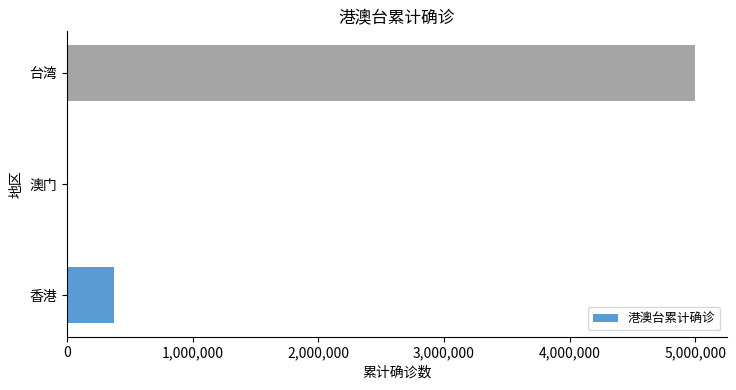

What is the ratio of the value at 台湾 to the value at 香港?

13.5